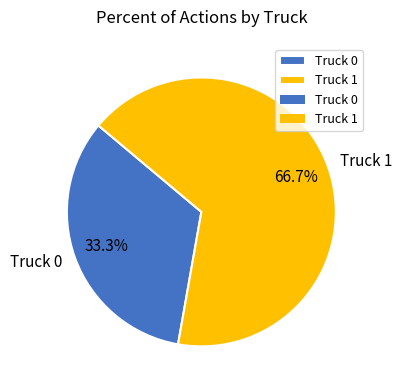

Is there a majority slice in this chart?

Yes